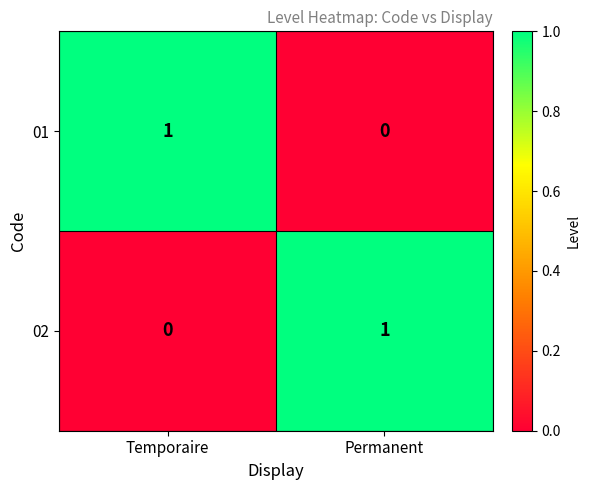

The 01 series shows 0 at Permanent. True or false?

True